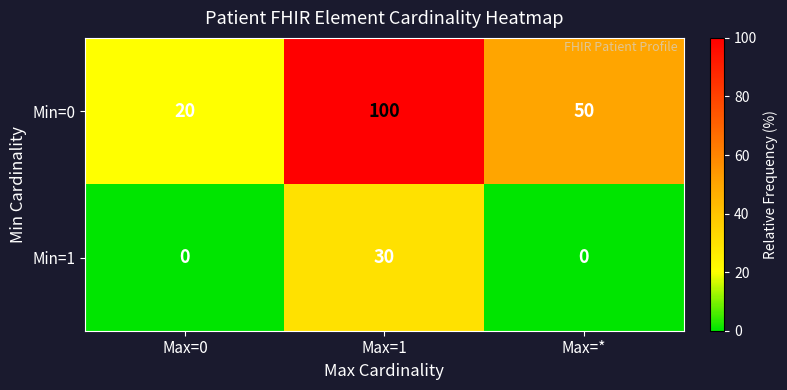

Which series has the widest spread of values?

Min=0